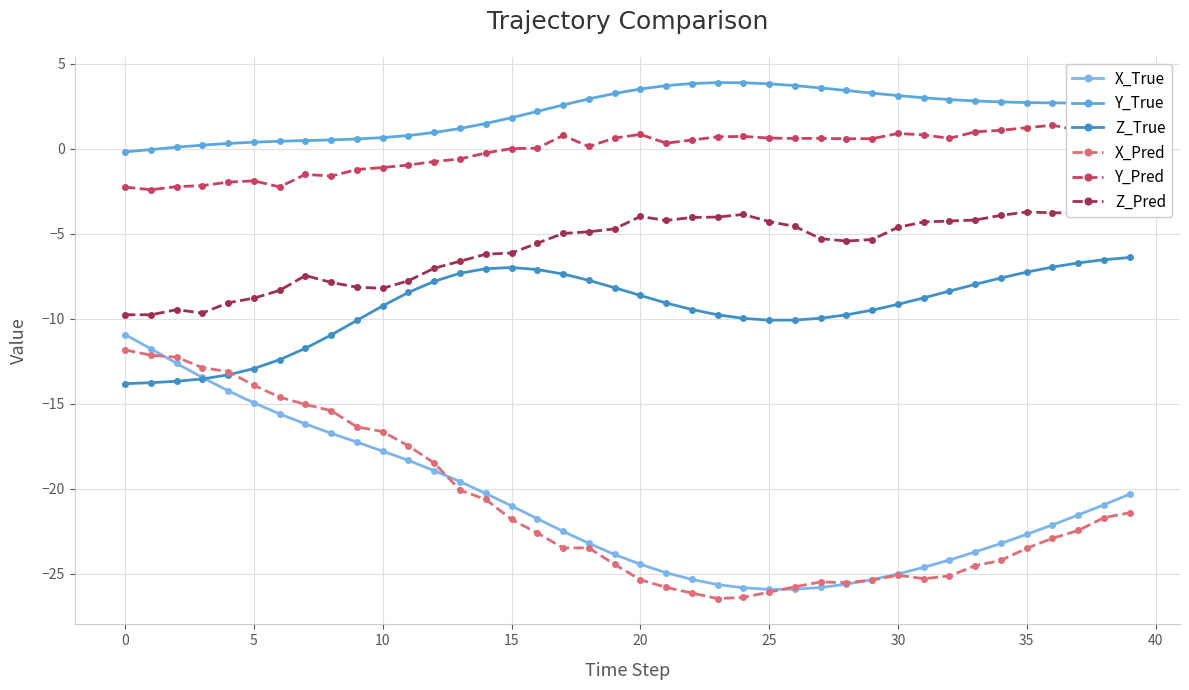

True or false: Y_True and Z_Pred cross at least once.

False